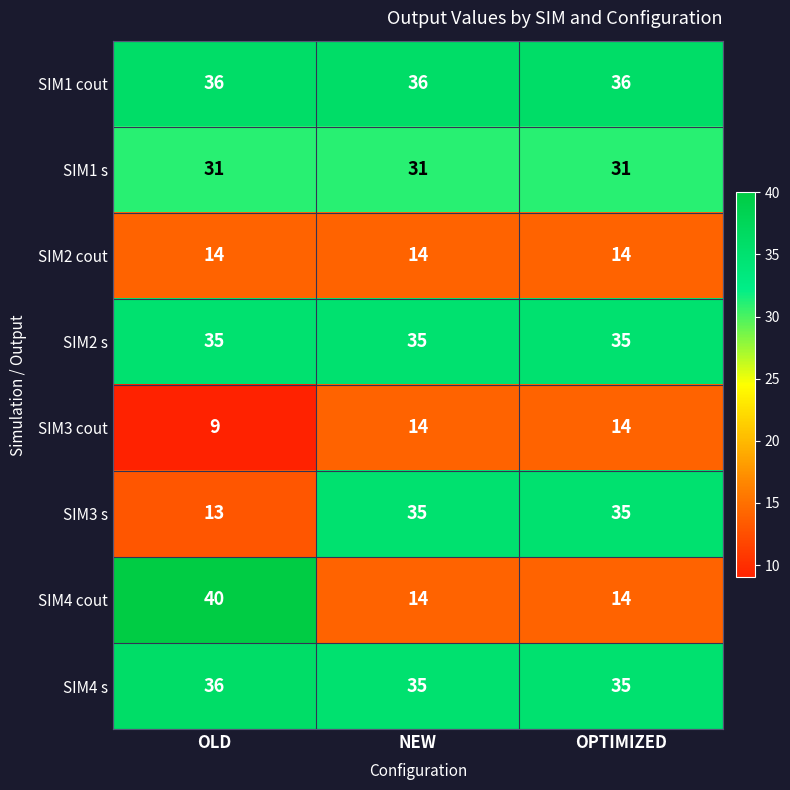

What is the spread (max minus min) of values at NEW?

22